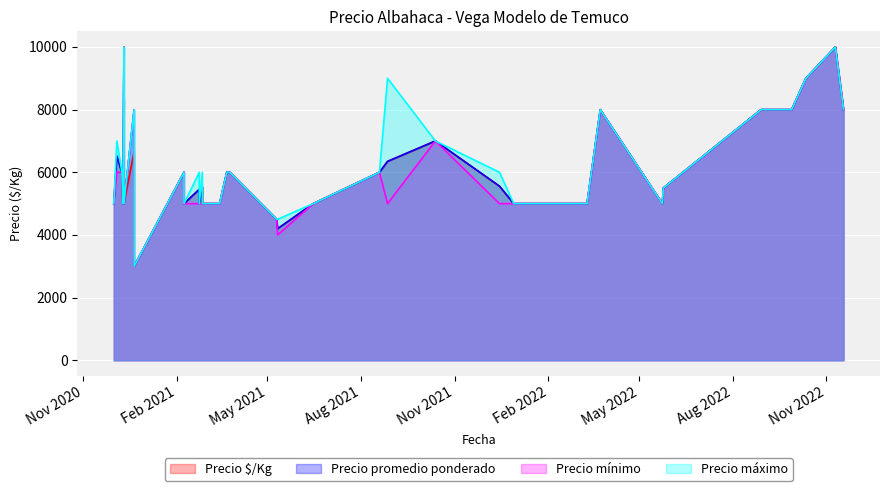

Which series changed the most between 34 and 36?

Precio $/Kg